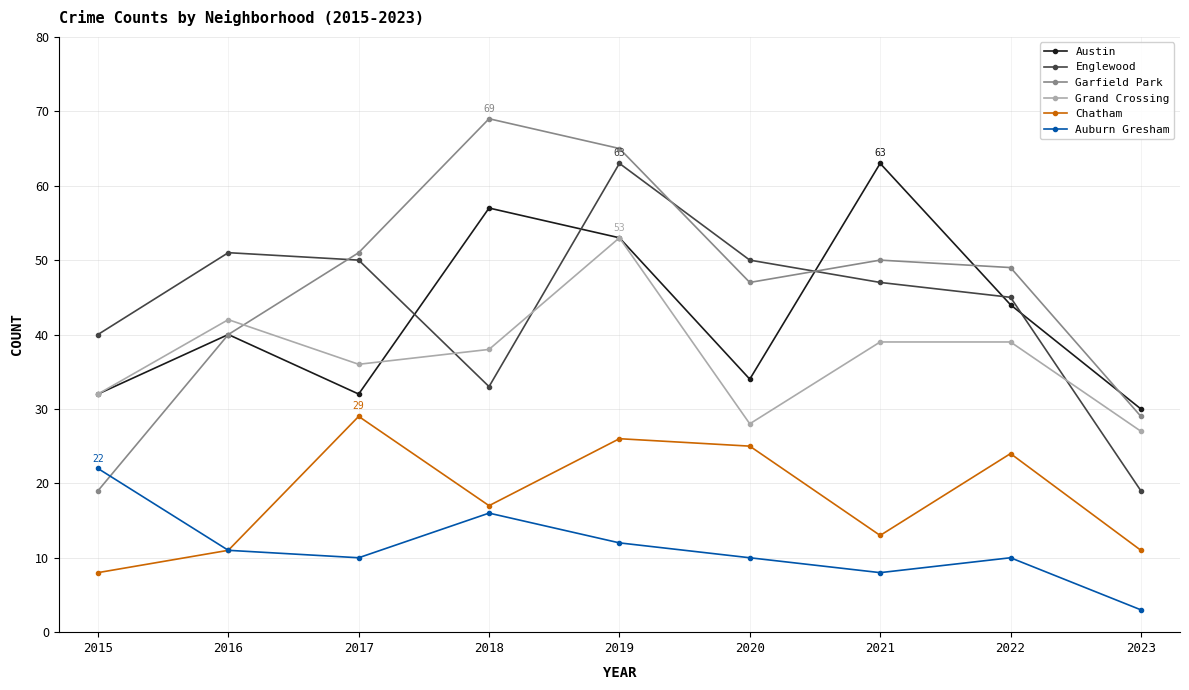

Between which two adjacent categories do Grand Crossing and Garfield Park first intersect?

2016 and 2017